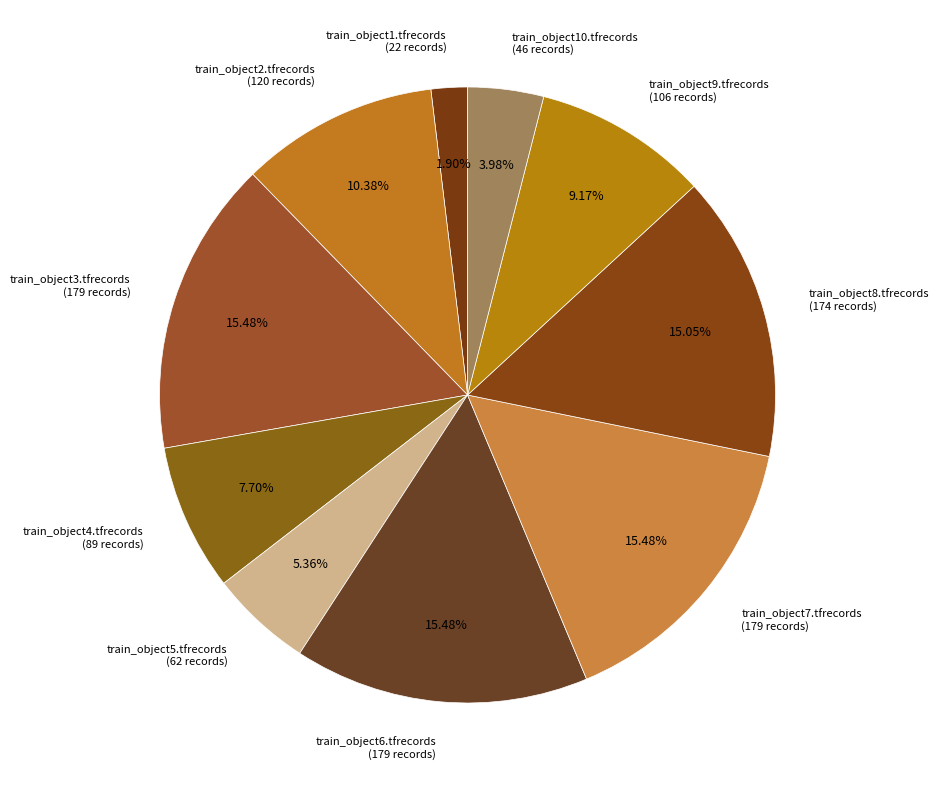

Does train_object8.tfrecords account for over 50% of the chart?

No